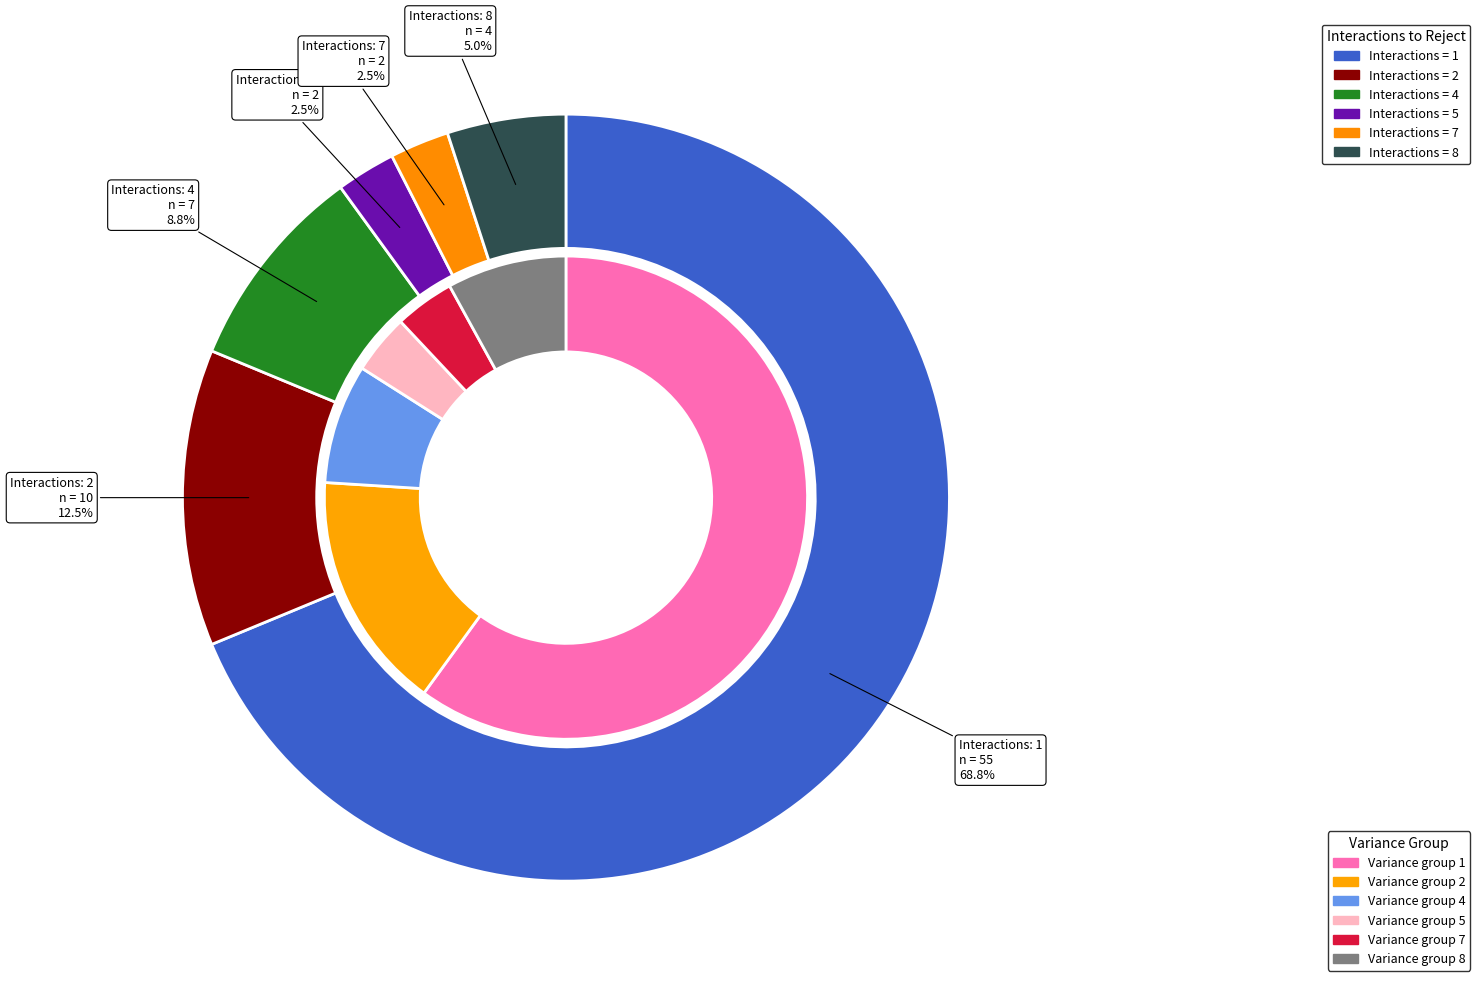

Is there any slice that represents more than half of the pie?

Yes